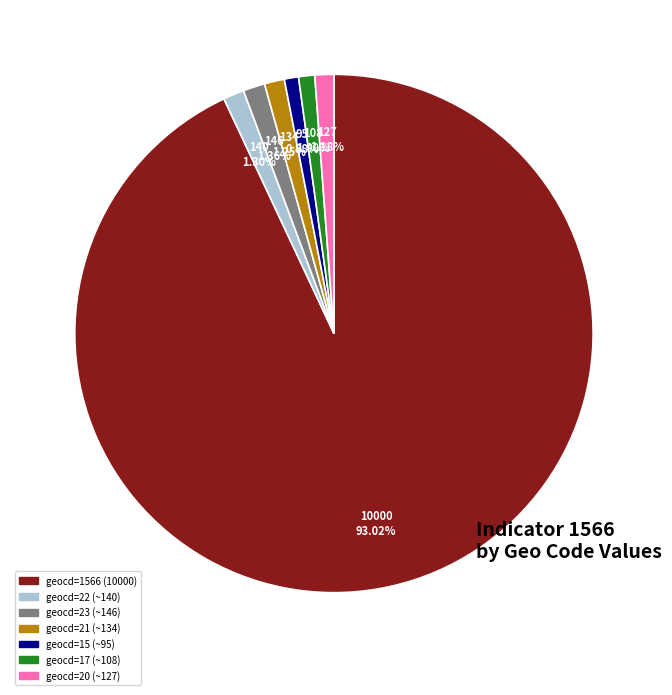

Is there a majority slice in this chart?

Yes